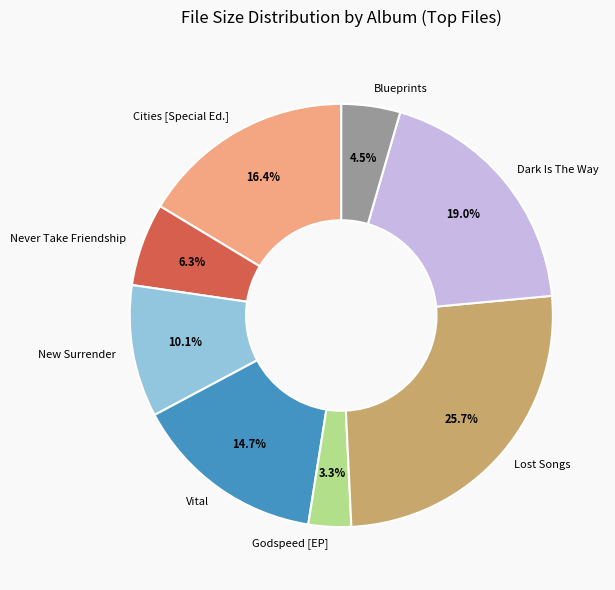

Do Dark Is The Way and Vital together represent more than half of the pie?

No